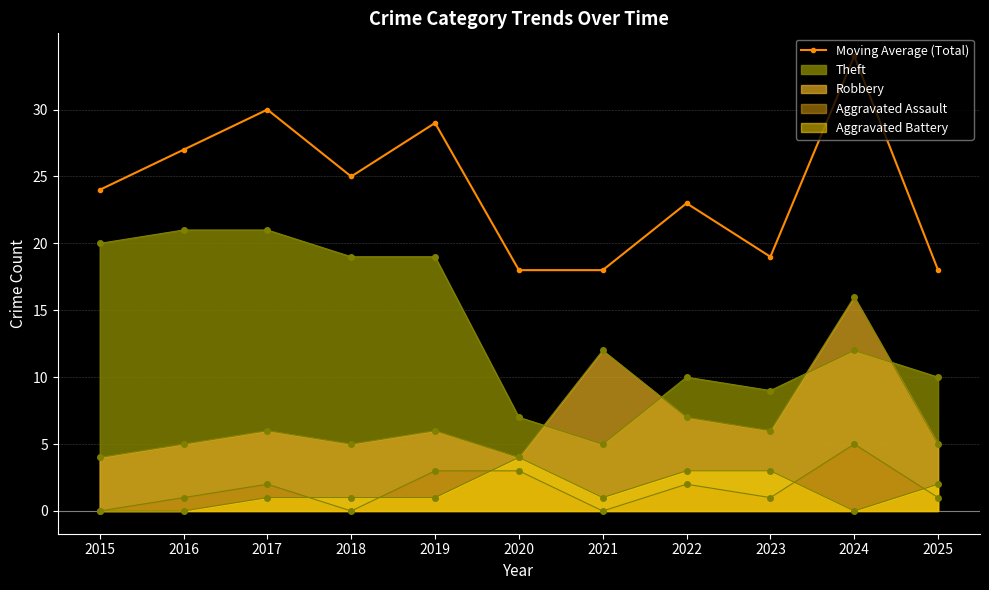

Count the number of categories in the chart.

11